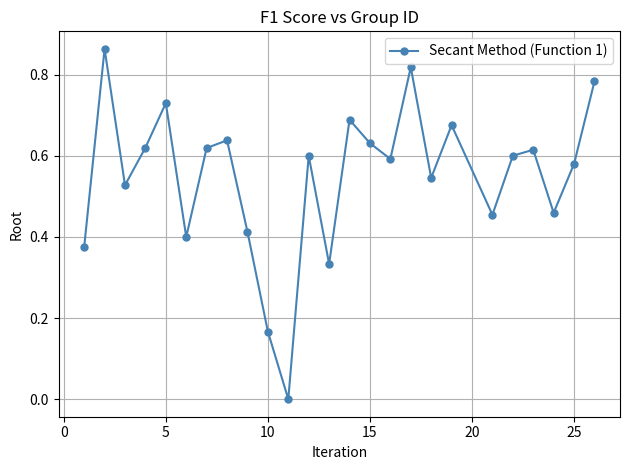

What is the sum of all values?

13.7